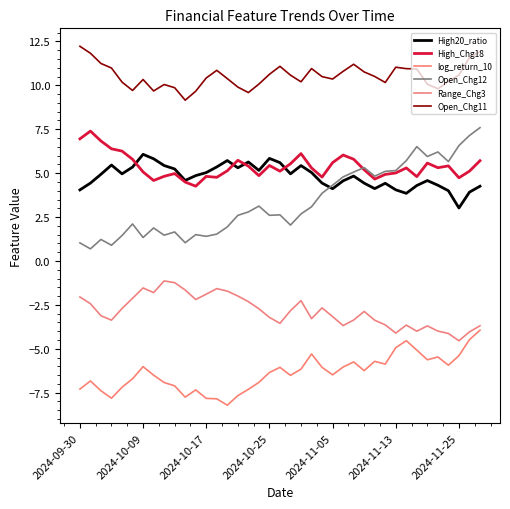

At how many categories does at least one series exceed 9?

39